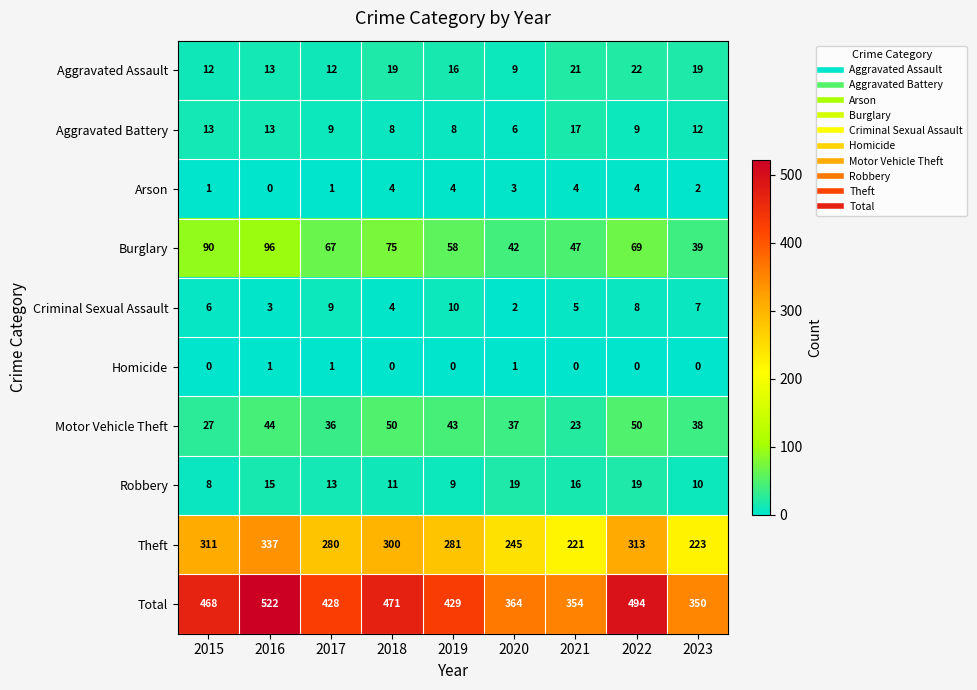

What is the sum of the Aggravated Battery values at 2021 and 2020?

23